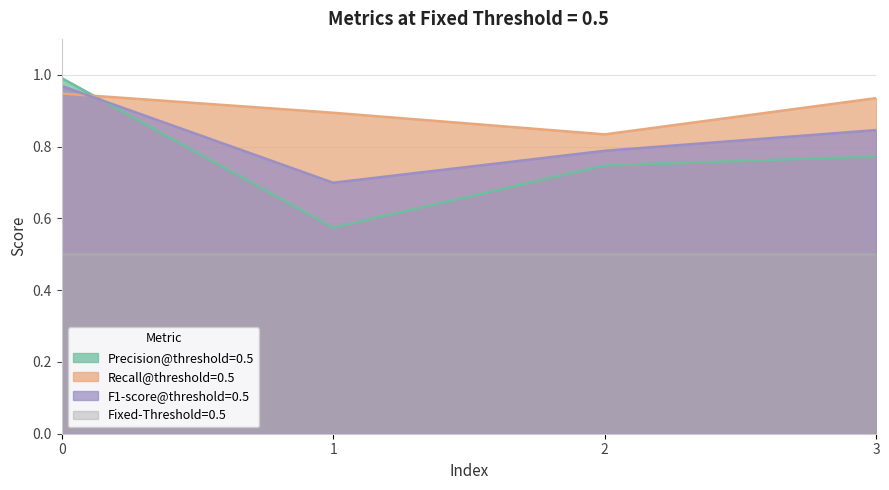

At which category does Precision@threshold=0.5 reach its first local valley?

1